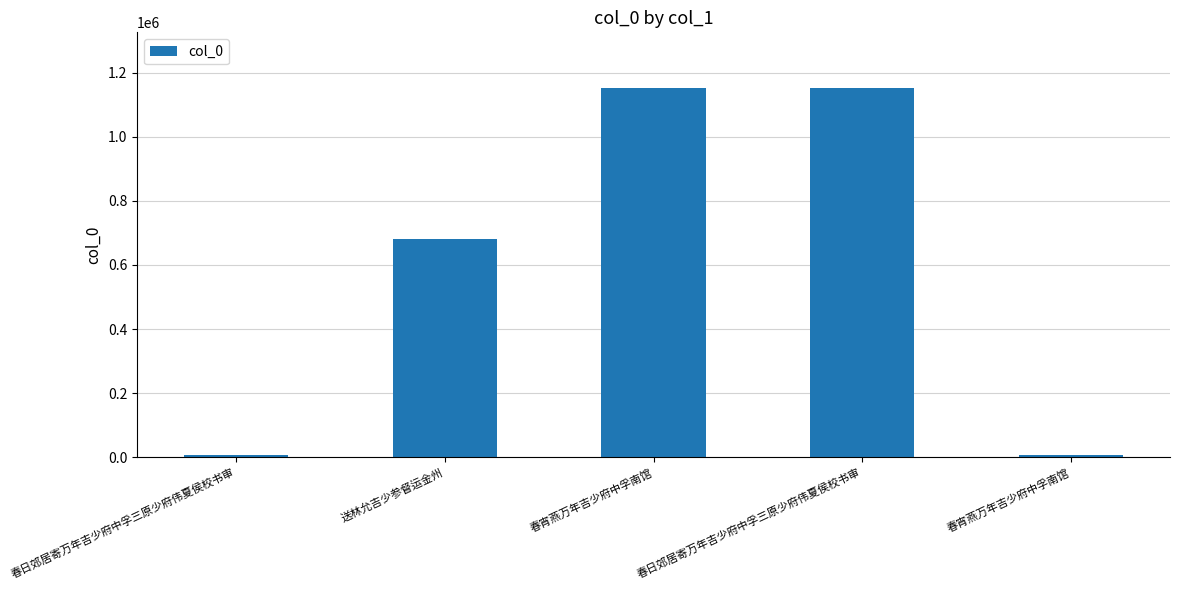

Reading left to right, transcribe all the data shown in this chart.

春日郊居寄万年吉少府中孚三原少府伟夏侯校书审=5672	送林允吉少参督运金州=680932	春宵燕万年吉少府中孚南馆=1152983	春日郊居寄万年吉少府中孚三原少府伟夏侯校书审=1152741	春宵燕万年吉少府中孚南馆=5613